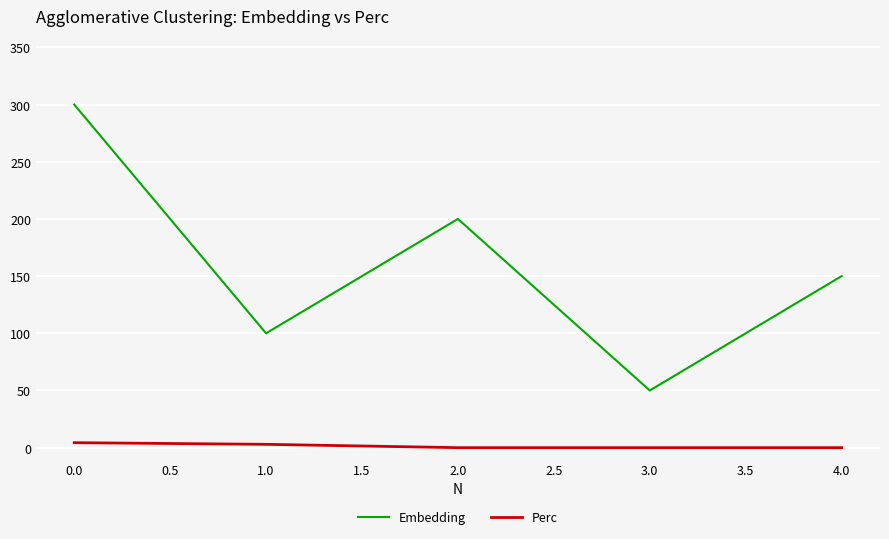

What position from the right is 1.0?

4